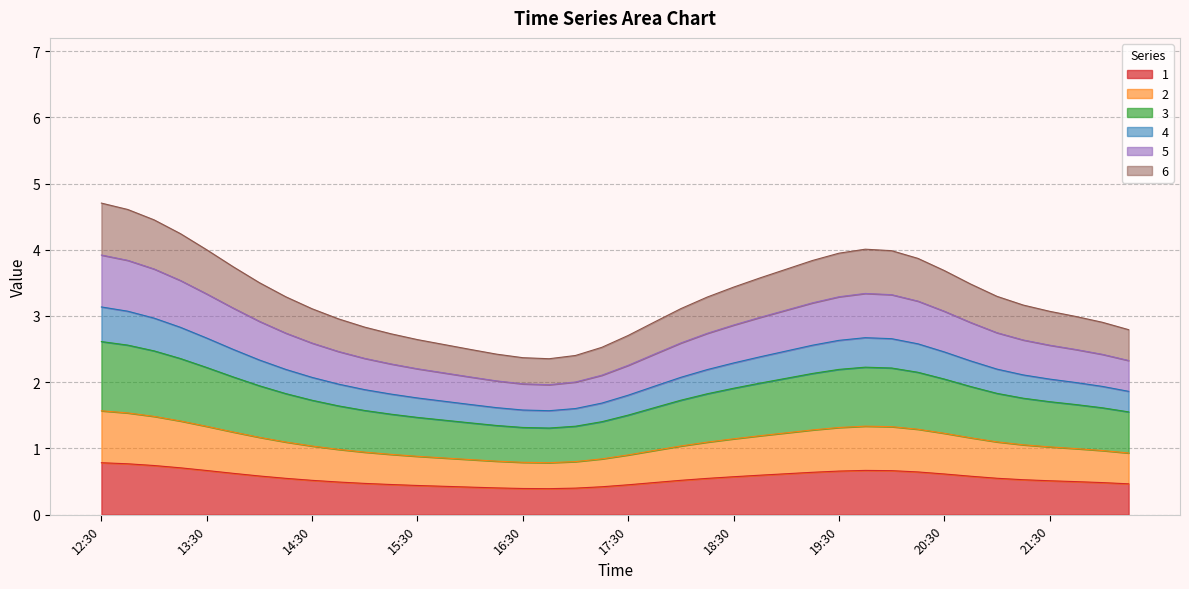

Count the number of data series in this chart.

6